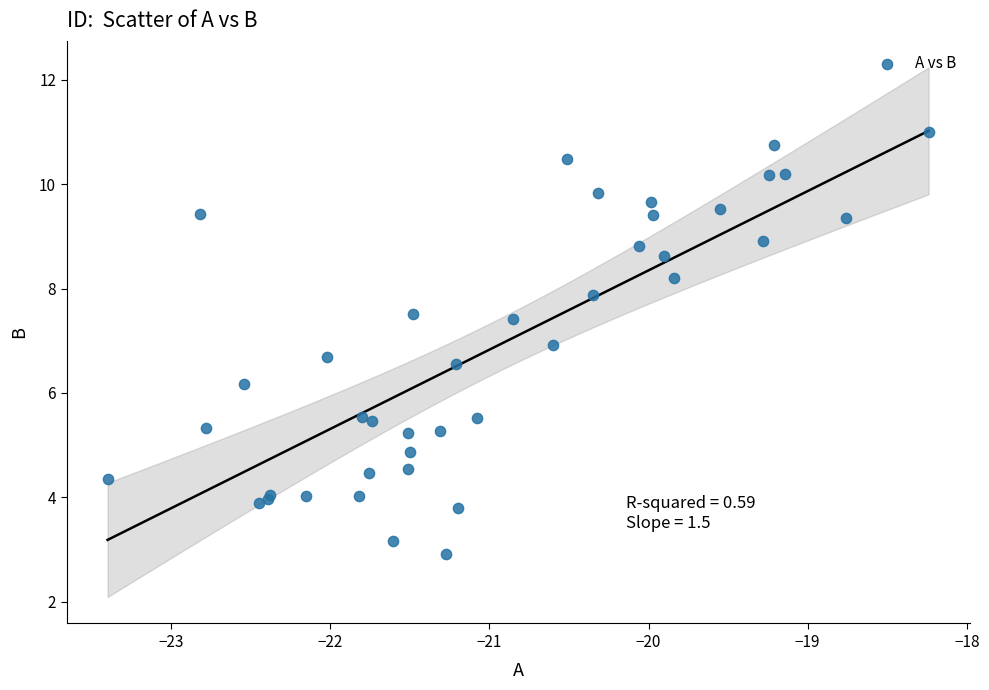

What Y value in the scatter plot is closest to 6?

6.2